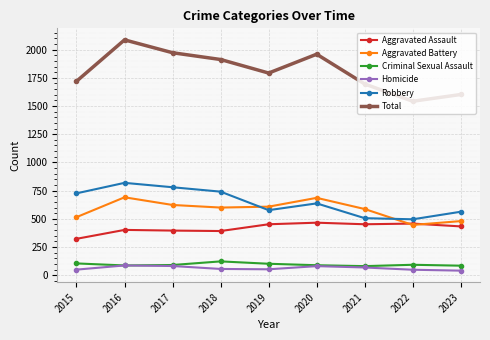

True or false: Criminal Sexual Assault and Aggravated Assault intersect in this chart.

False